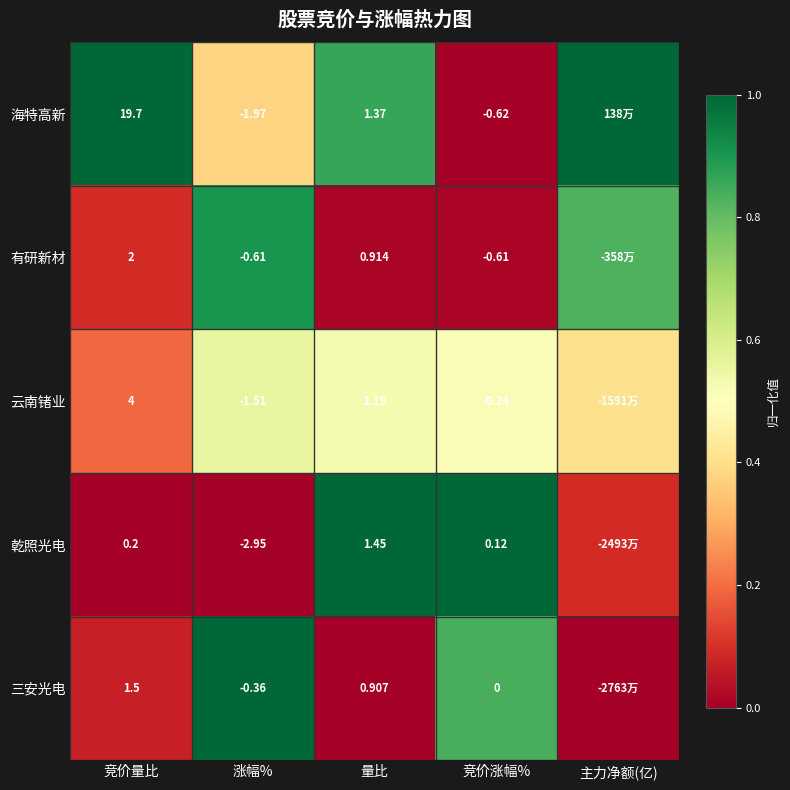

Between 竞价量比 and 涨幅%, which is larger?

竞价量比